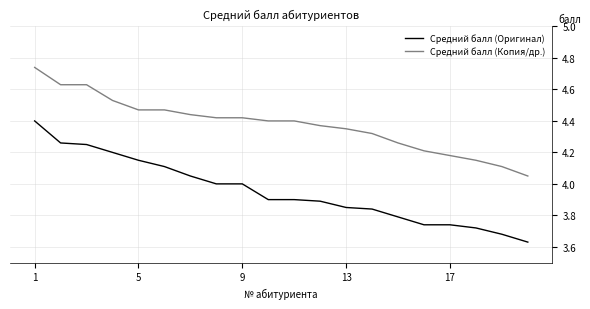

List the series in order of their overall mean, highest first.

Средний балл (Копия/др.), Средний балл (Оригинал)